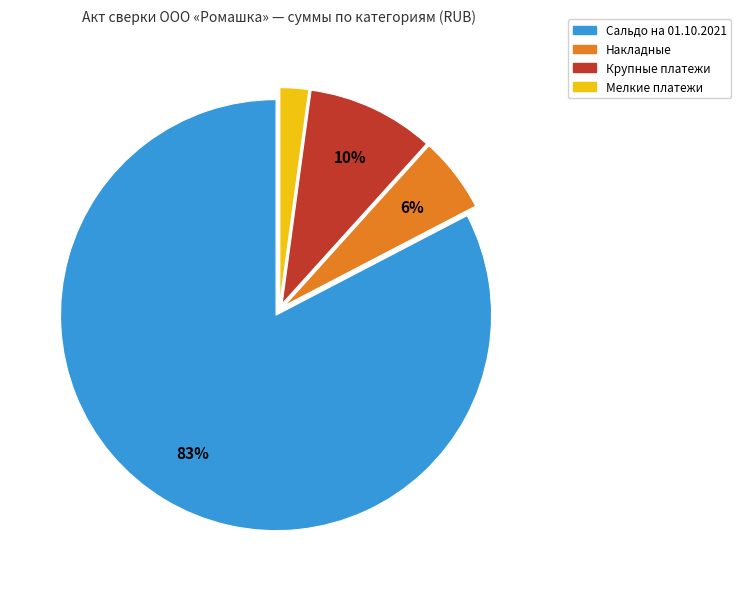

To the nearest percent, what is the difference between the largest and smallest slice percentages?

80%